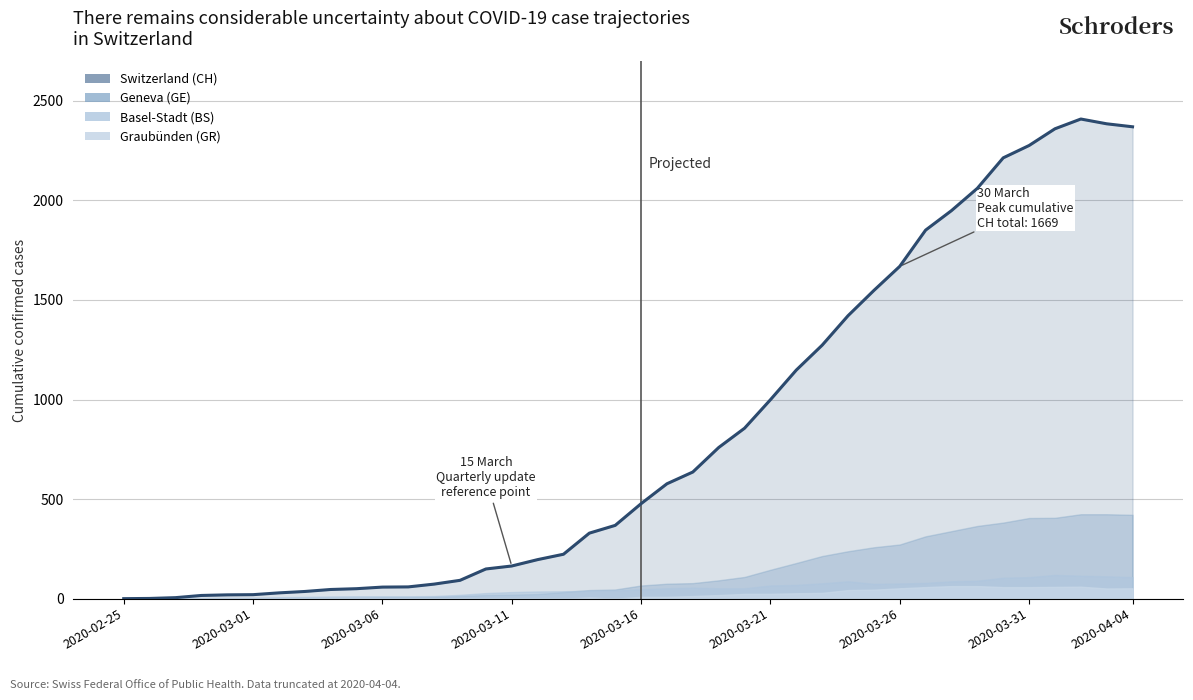

Rank the categories by GE value from highest to lowest.

2020-04-02, 2020-04-03, 2020-04-04, 2020-04-01, 2020-03-31, 2020-03-30, 2020-03-29, 2020-03-28, 2020-03-27, 2020-03-26, 2020-03-25, 2020-03-24, 2020-03-23, 2020-03-22, 2020-03-21, 2020-03-20, 2020-03-19, 2020-03-18, 2020-03-17, 2020-03-16, 2020-03-15, 2020-03-14, 2020-03-13, 2020-03-12, 2020-03-11, 2020-03-10, 2020-03-09, 2020-03-08, 2020-03-06, 2020-03-07, 2020-03-05, 2020-03-03, 2020-03-04, 2020-02-29, 2020-03-01, 2020-03-02, 2020-02-28, 2020-02-26, 2020-02-27, 2020-02-25